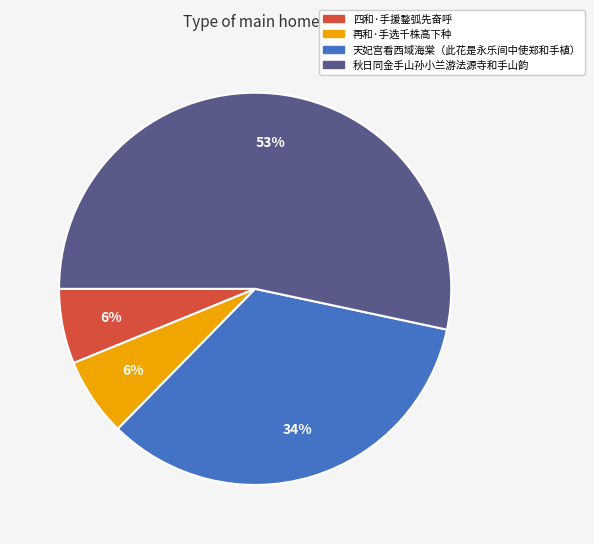

To the nearest percent, what is the average slice percentage?

25%